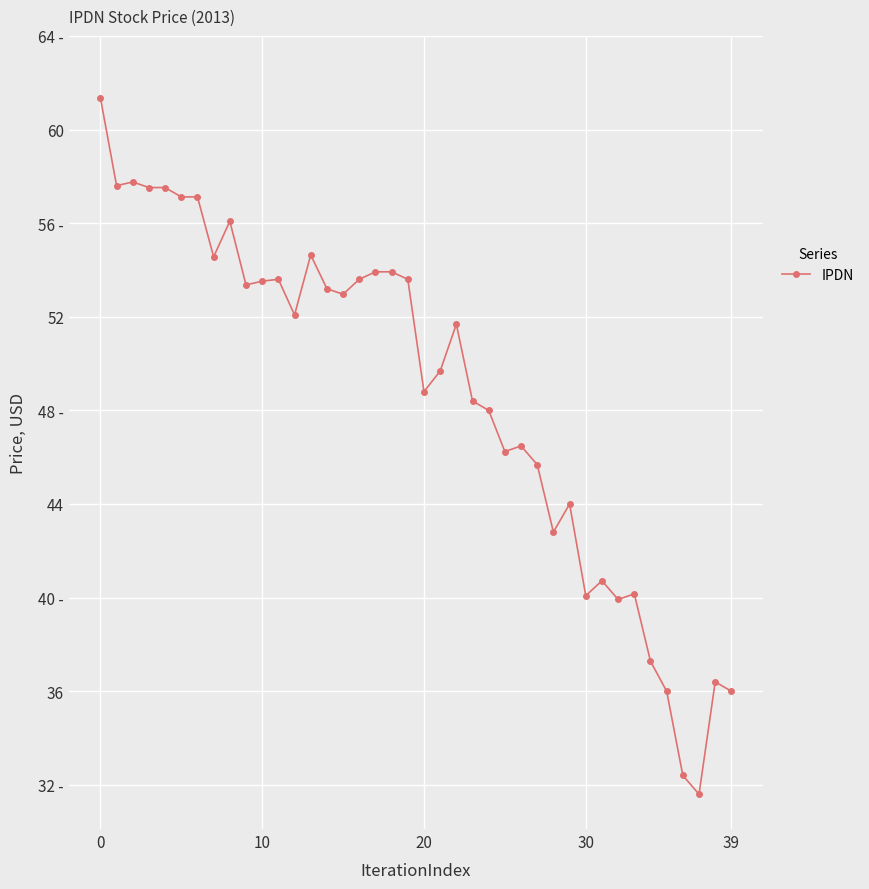

Does the chart have visible grid lines?

Yes